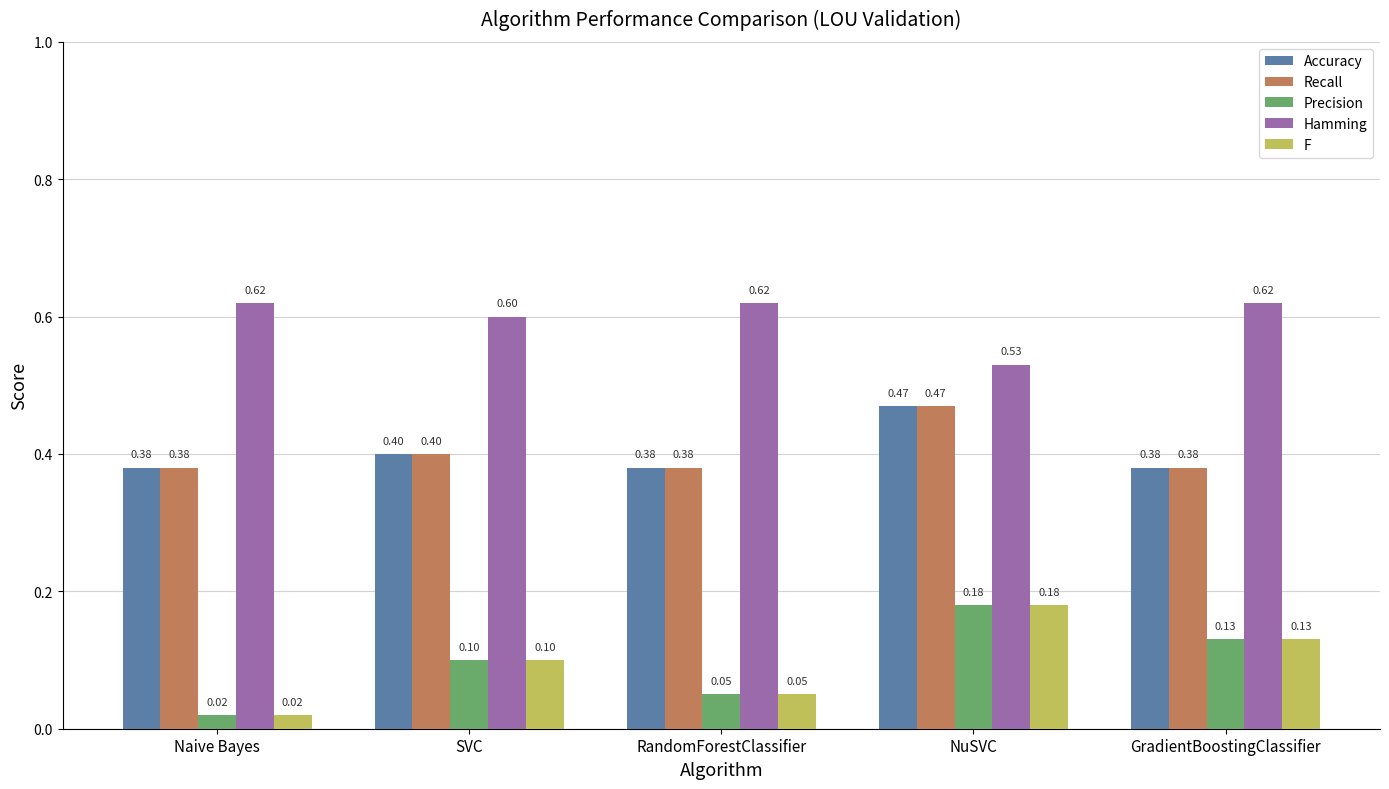

Does the chart contain any negative values?

No